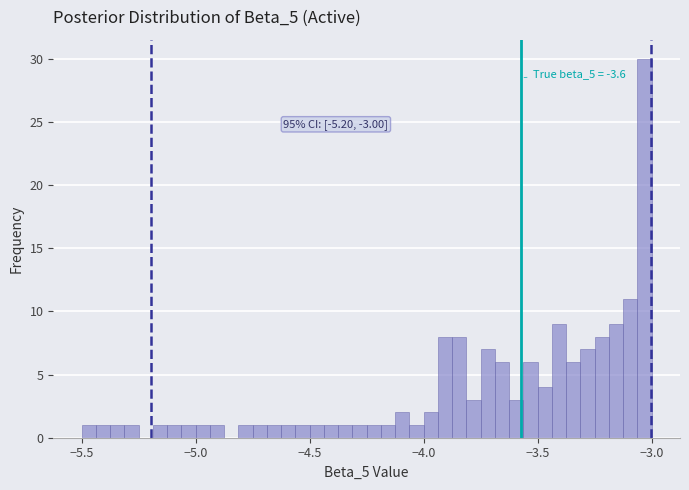

Around what value on the x-axis is the tallest bar? Give the approximate position of its centre, as read against the axis.

-3.05